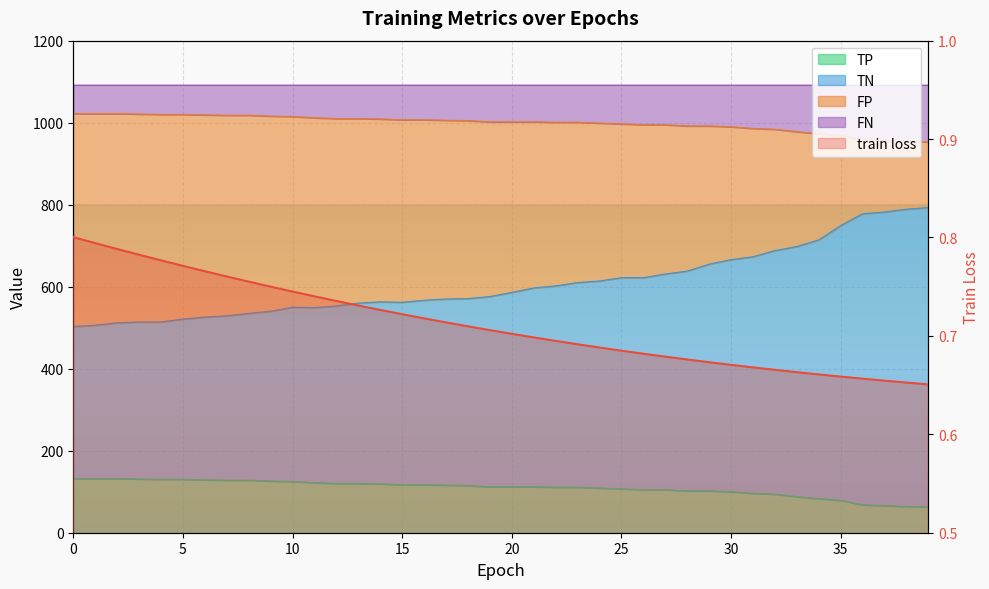

How many distinct data groups are displayed?

4